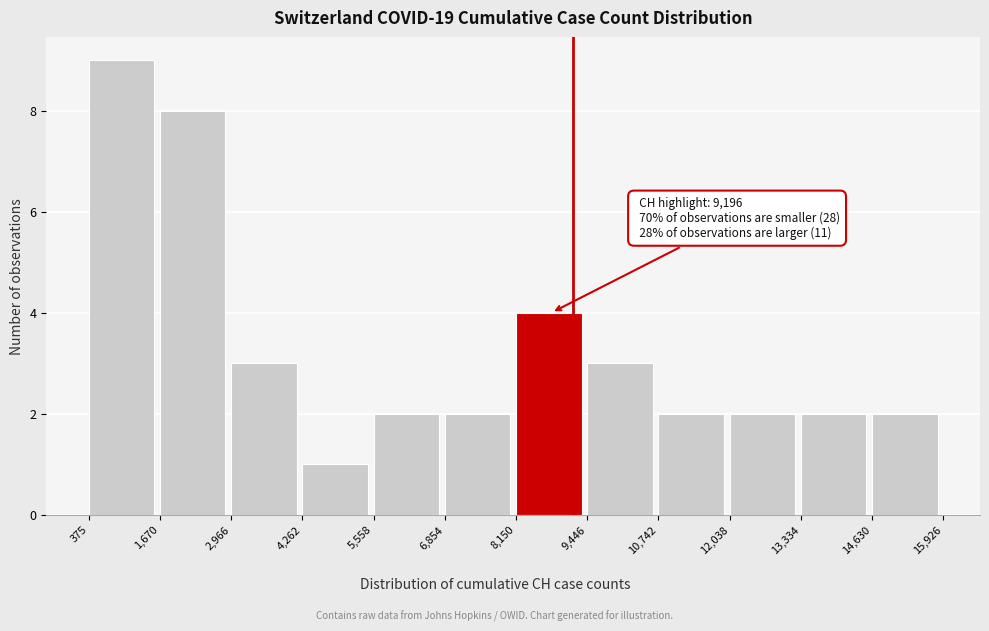

Over which range of the x-axis is the bar tallest?

375 to 1,670